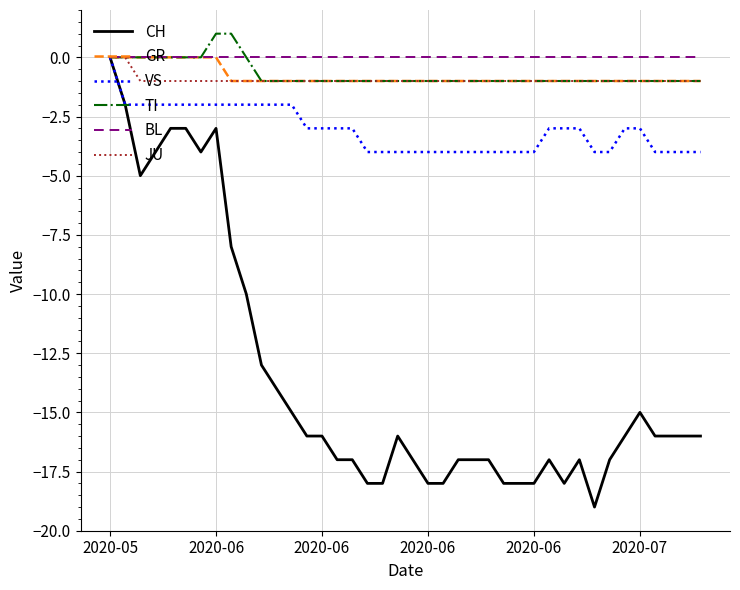

What are all the series names shown in the legend?

CH, GR, VS, TI, BL, JU